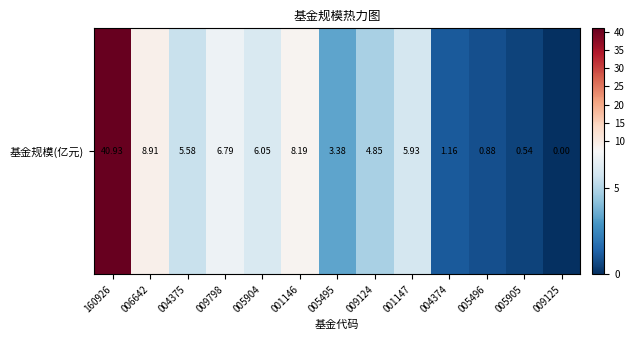

Read the value at 001147.

5.9